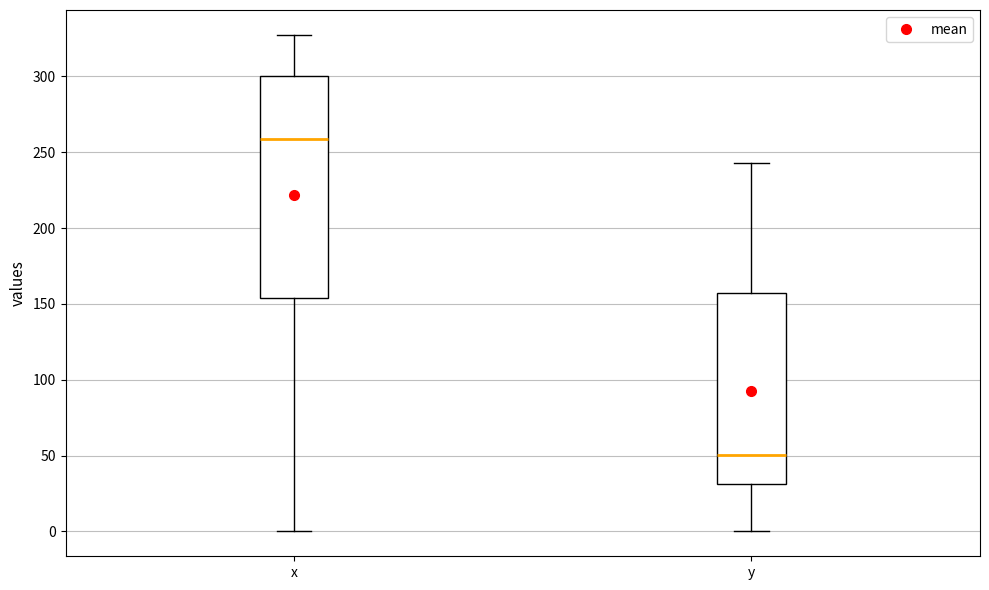

Reading left to right, transcribe this box plot: for each box, give where its median line is, the range the box spans, and where its two whiskers end, as read against the y-axis. The values are not printed on the chart, so give them approximately, as read against the axis.

x: median 260, box 155 to 300, whiskers 0 to 325
y: median 50, box 30 to 155, whiskers 0 to 245